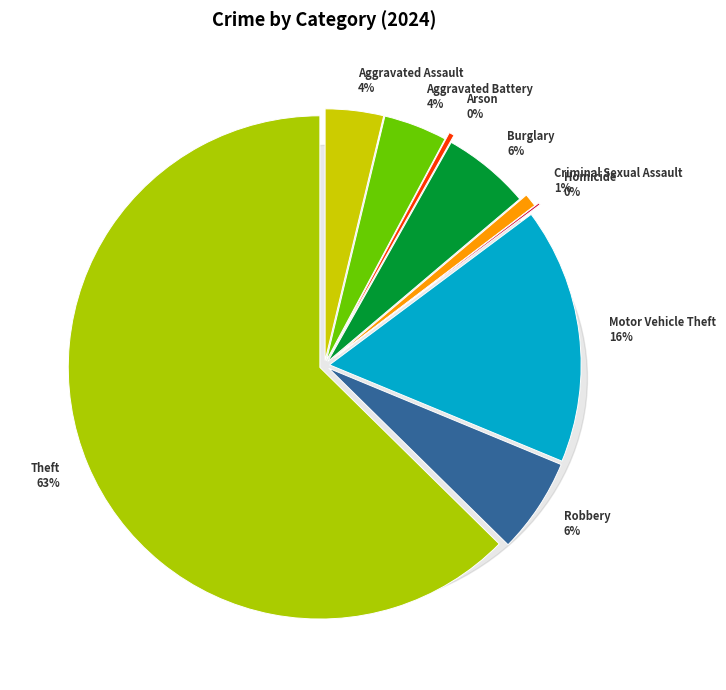

Combined, do Aggravated Assault and Burglary account for over 50%?

No